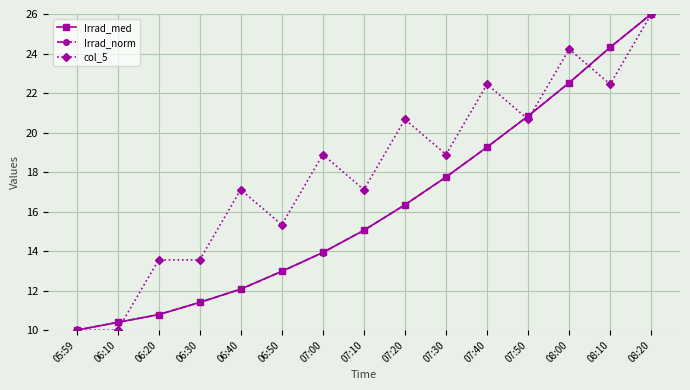

Reading left to right, what are all the values shown in this chart?

Irrad_med: 05:59=10.0	06:10=10.4	06:20=10.8	06:30=11.4	06:40=12.1	06:50=13.0	07:00=13.9	07:10=15.1	07:20=16.3	07:30=17.7	07:40=19.3	07:50=20.8	08:00=22.5	08:10=24.3	08:20=26.0
Irrad_norm: 05:59=10.0	06:10=10.4	06:20=10.8	06:30=11.4	06:40=12.1	06:50=13.0	07:00=13.9	07:10=15.1	07:20=16.3	07:30=17.7	07:40=19.3	07:50=20.8	08:00=22.5	08:10=24.3	08:20=26.0
col_5: 05:59=10.0	06:10=10.0	06:20=13.6	06:30=13.6	06:40=17.1	06:50=15.3	07:00=18.9	07:10=17.1	07:20=20.7	07:30=18.9	07:40=22.4	07:50=20.7	08:00=24.2	08:10=22.4	08:20=26.0